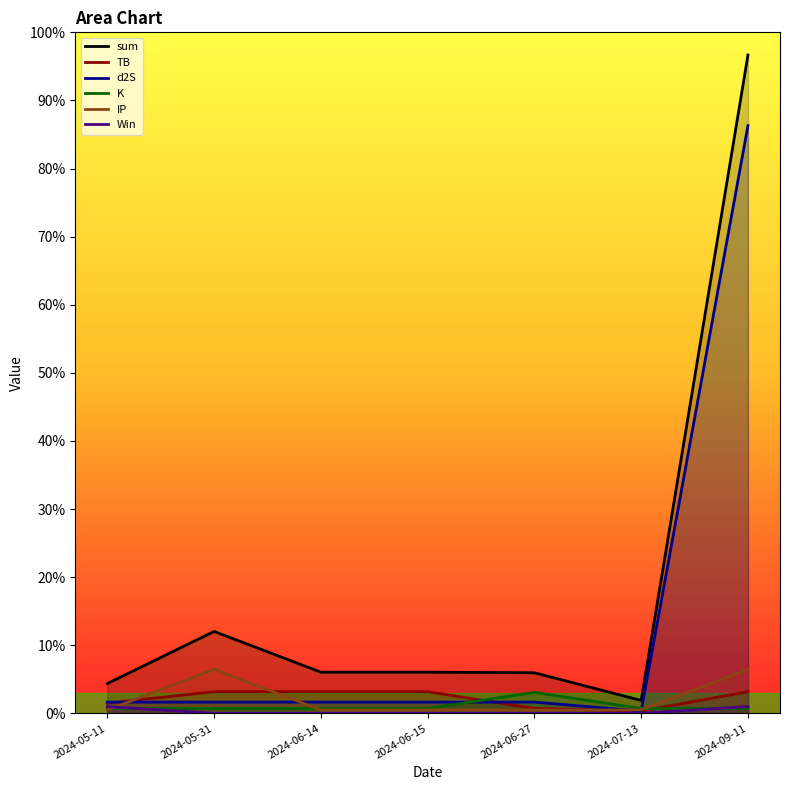

True or false: Win has a value of -0.7 at 2024-06-27.

False